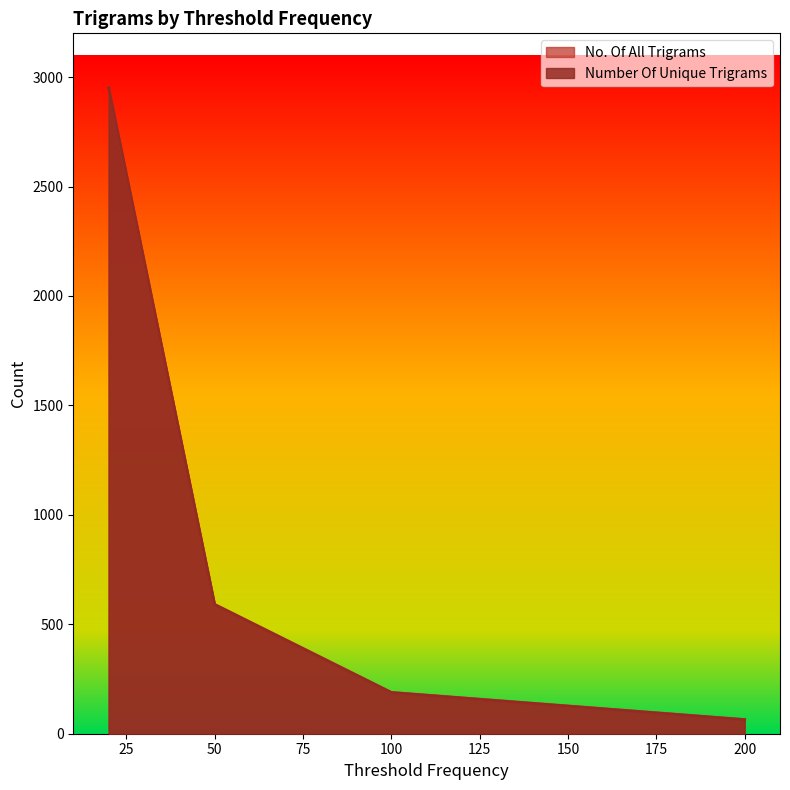

Where is No. Of All Trigrams nearest to the value 1509?

50